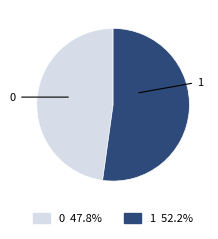

What is the majority slice?

1